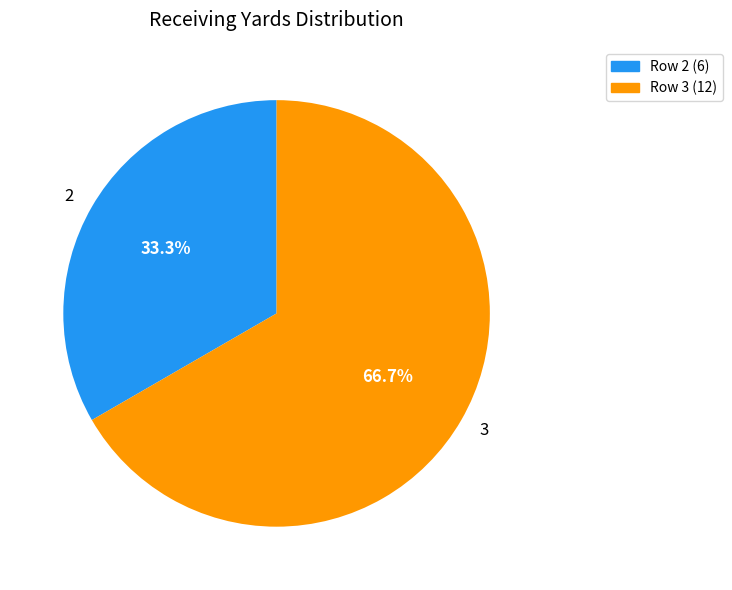

Between 3 and 2, which is larger?

3